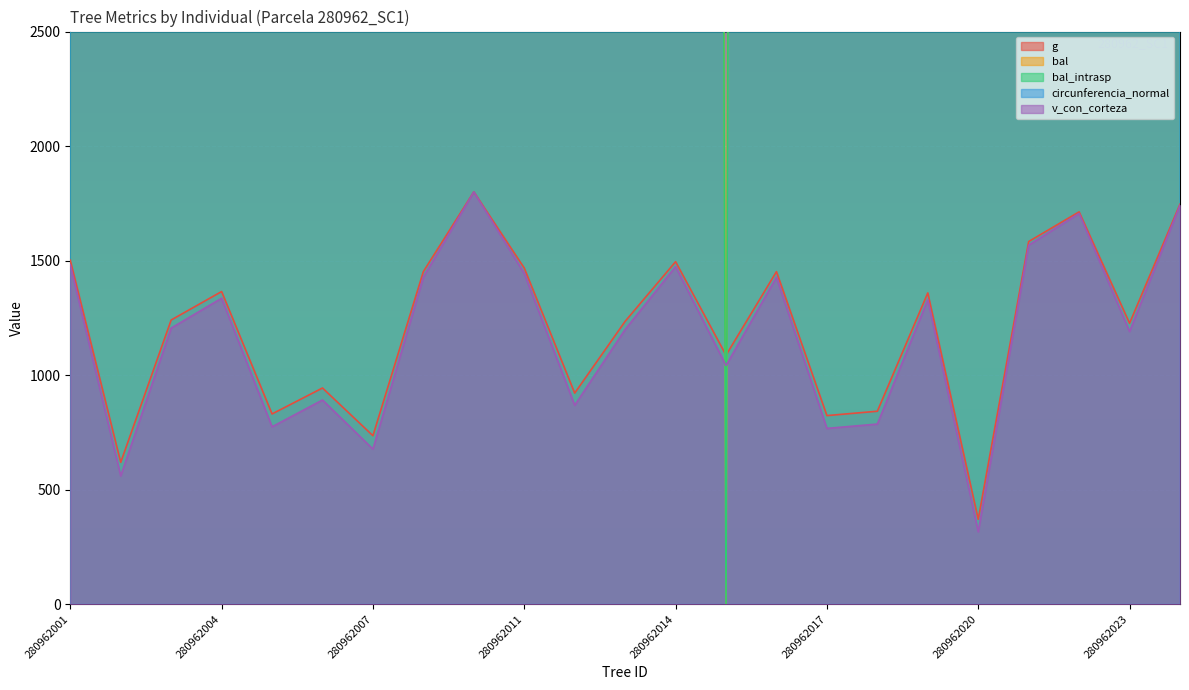

What is the spread (max minus min) of values at 280962001?

61005.8